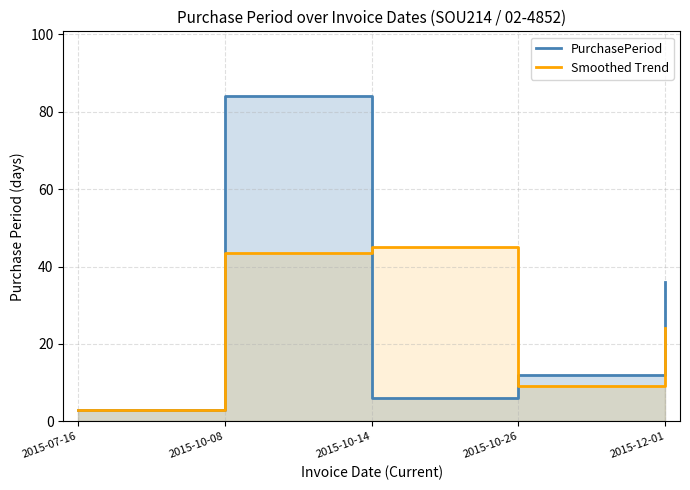

How many distinct data groups are displayed?

2